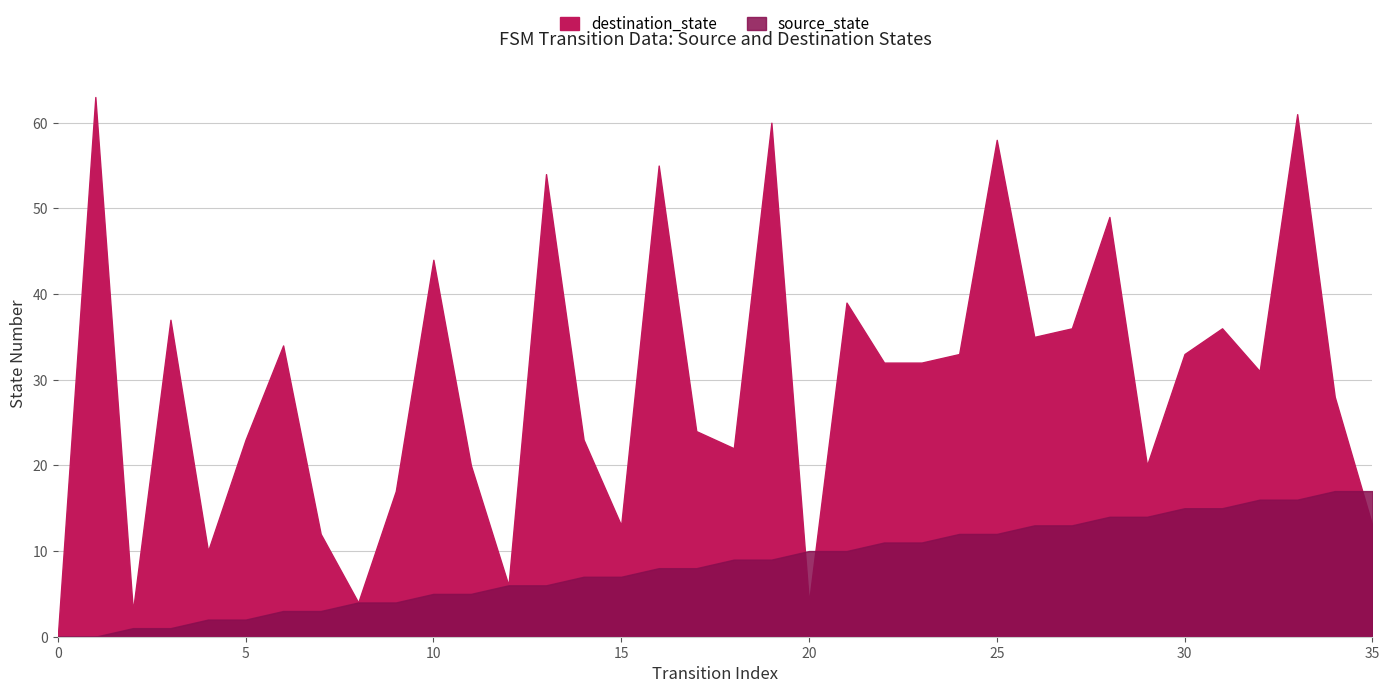

What is the value of the destination_state point at the 33rd from the left?

31